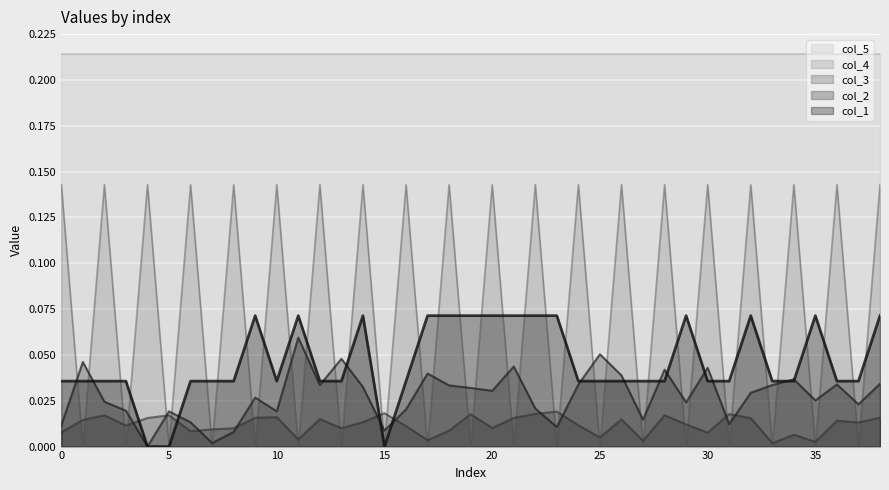

True or false: col_4 and col_5 intersect in this chart.

False